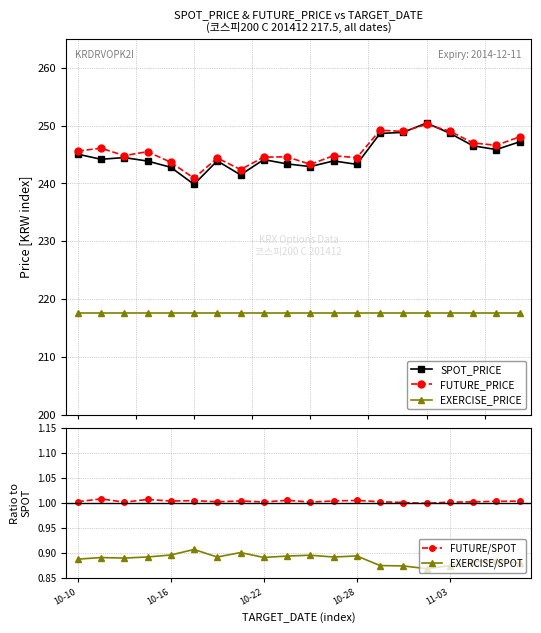

Which series ends up on top after the final intersection of FUTURE_PRICE and SPOT_PRICE?

FUTURE_PRICE